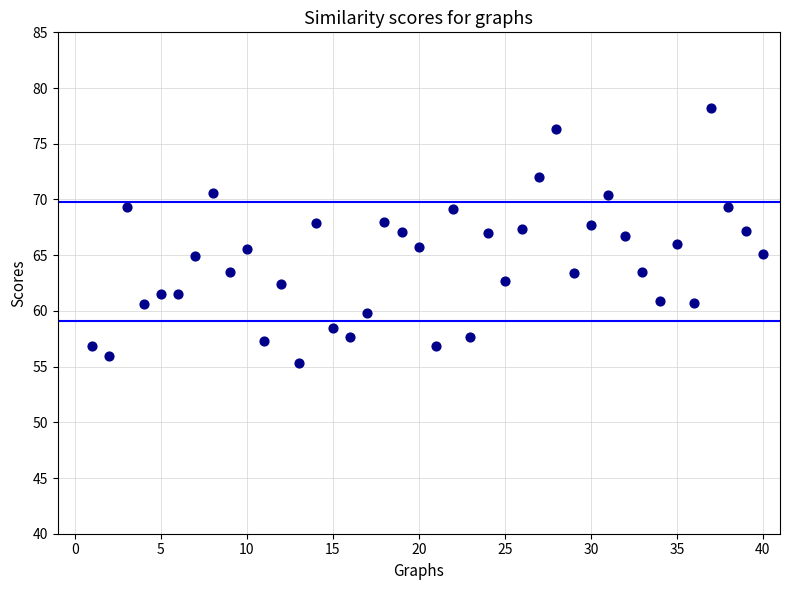

What is the range of Y values (max minus min)?

22.9